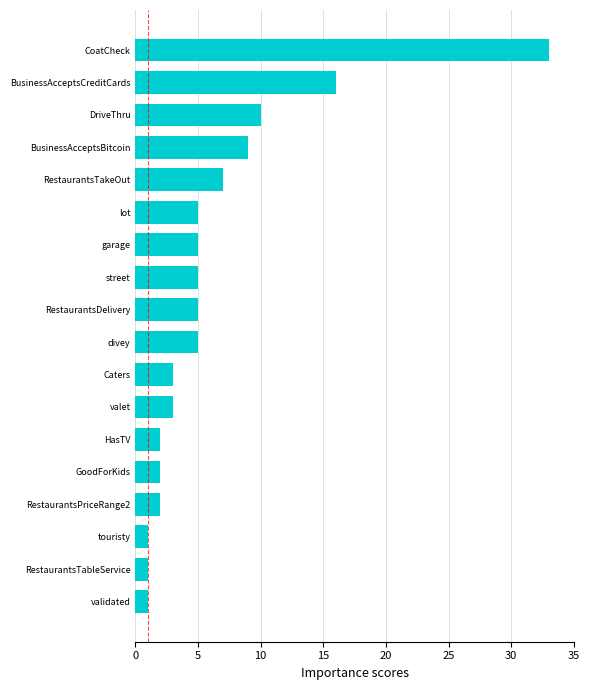

Reading top to bottom, extract all data points from this chart.

33	16	10	9	7	5	5	5	5	5	3	3	2	2	2	1	1	1